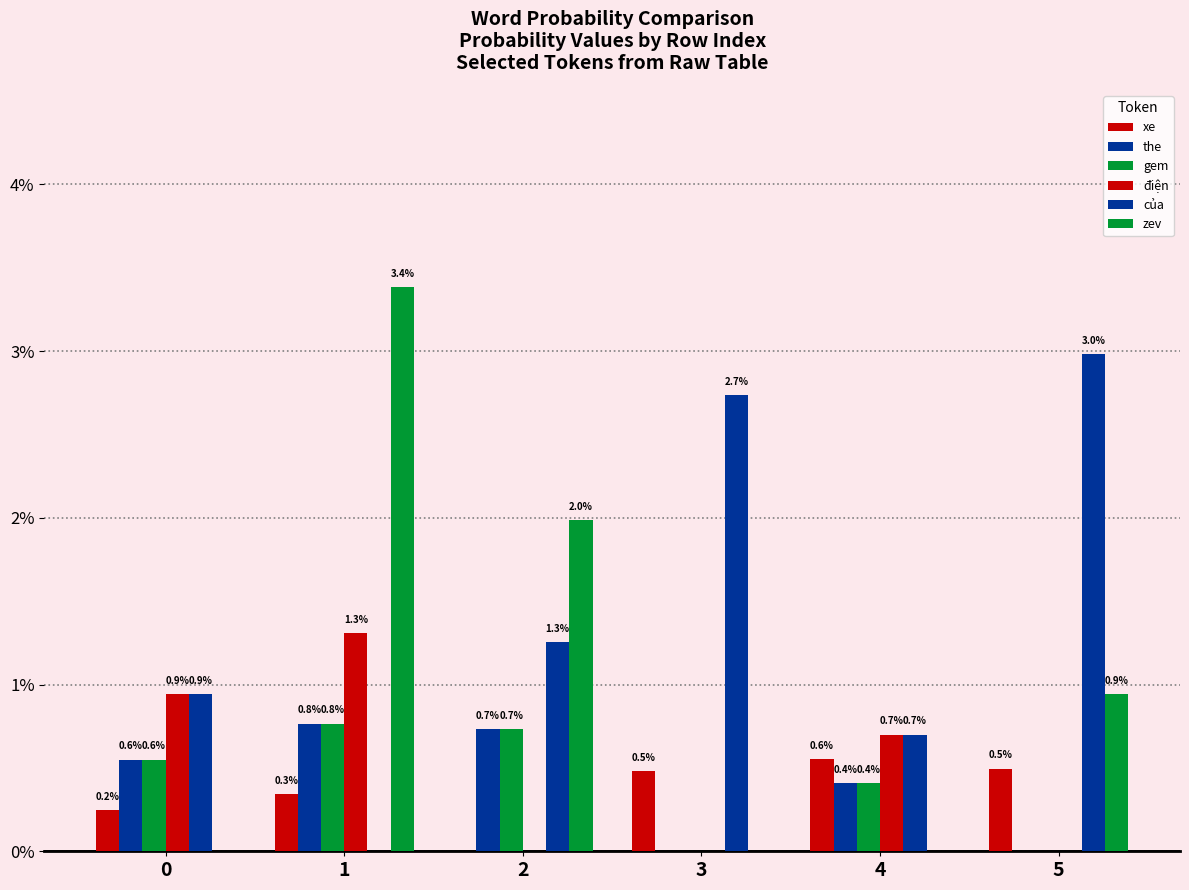

Does the chart contain stacked bars?

No